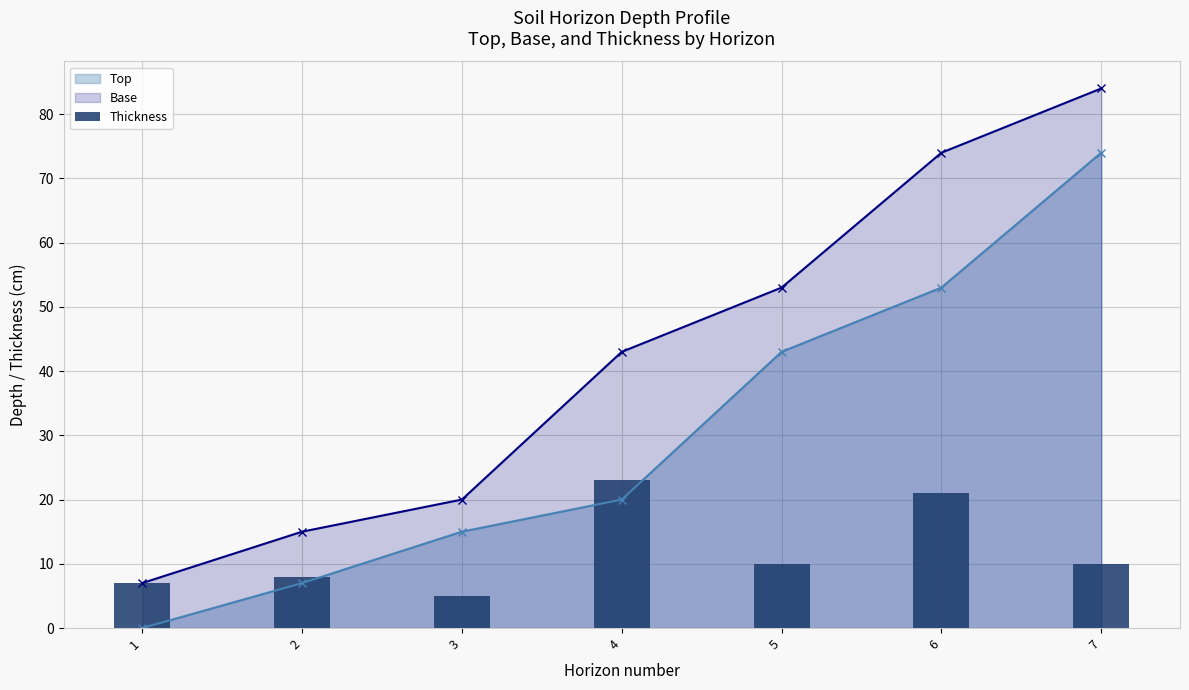

What is the change in value from 3 to 5?

+5